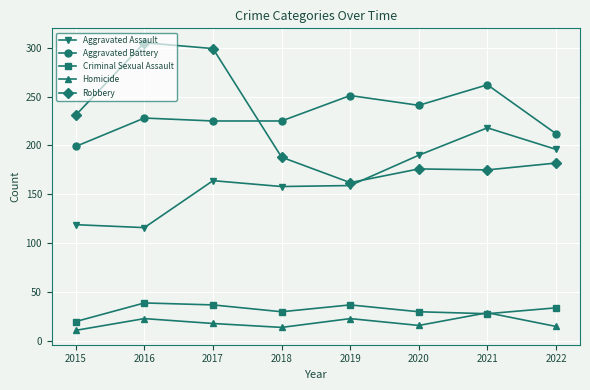

Does the chart have visible grid lines?

Yes